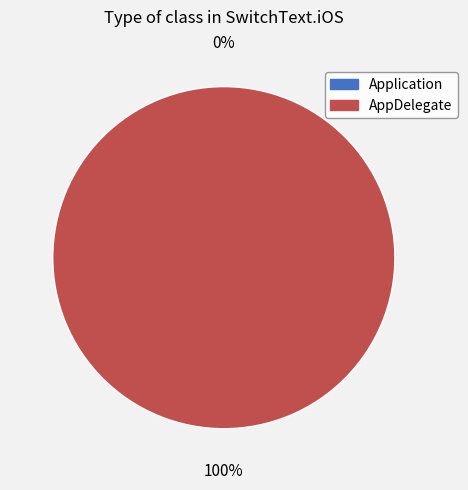

How many segments does this pie chart have?

2